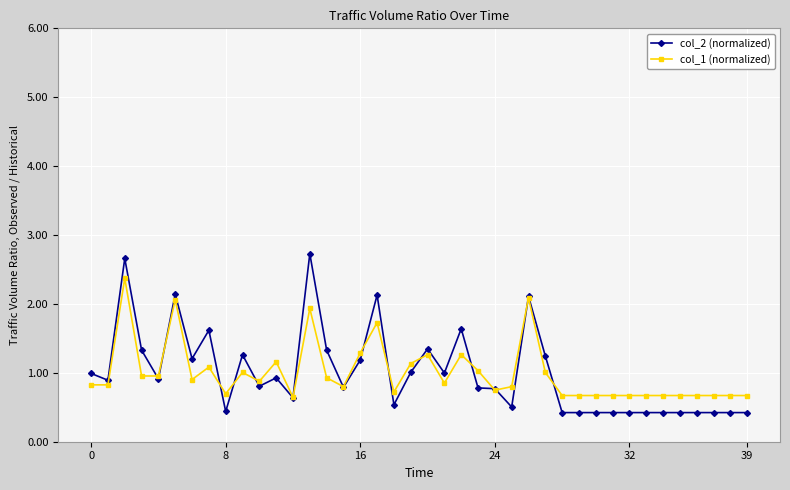

What is the minimum value for col_2 (normalized)?

0.4